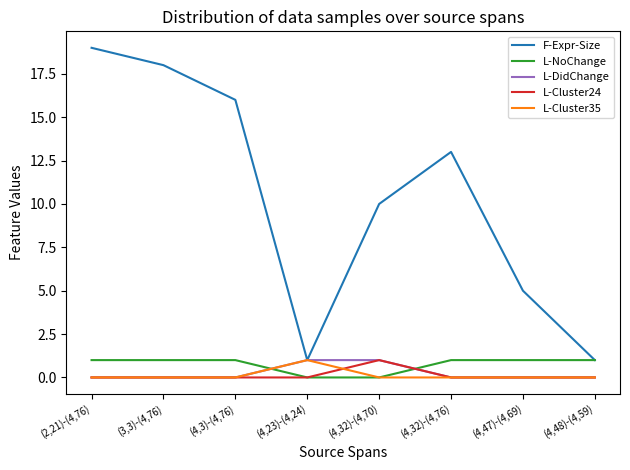

What position from the left is (4,32)-(4,76)?

6